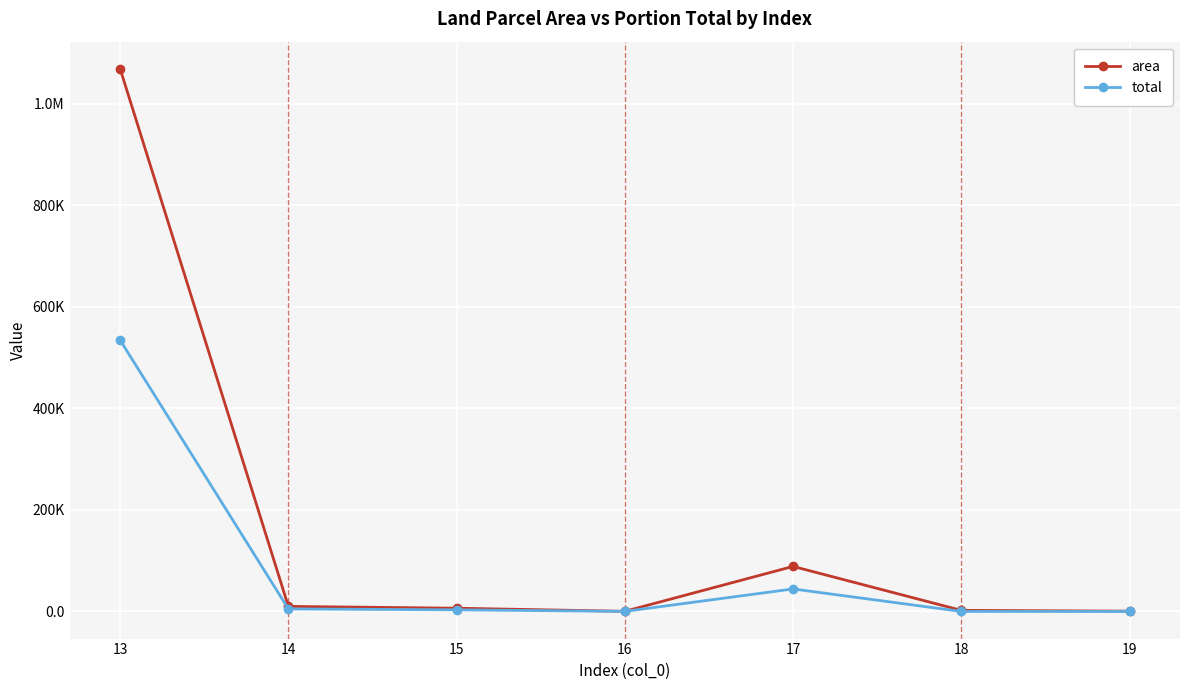

True or false: total has a value of 3203.0 at 15.

True